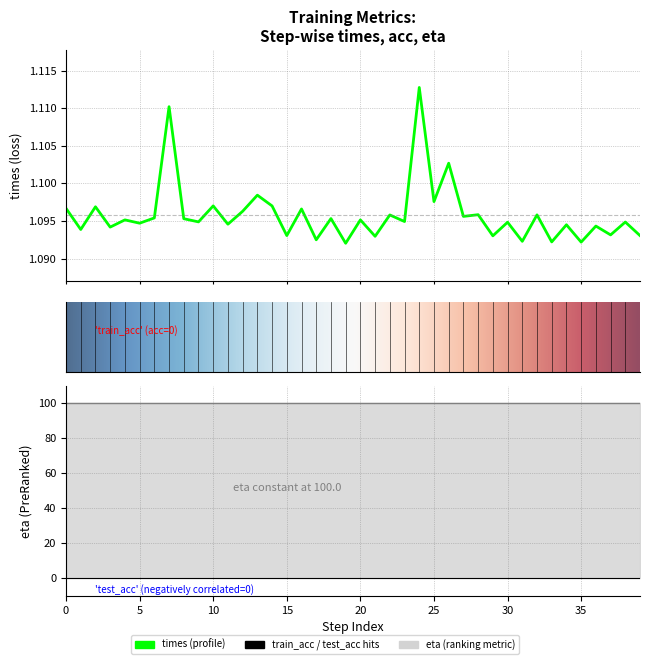

True or false: eta and times intersect in this chart.

False